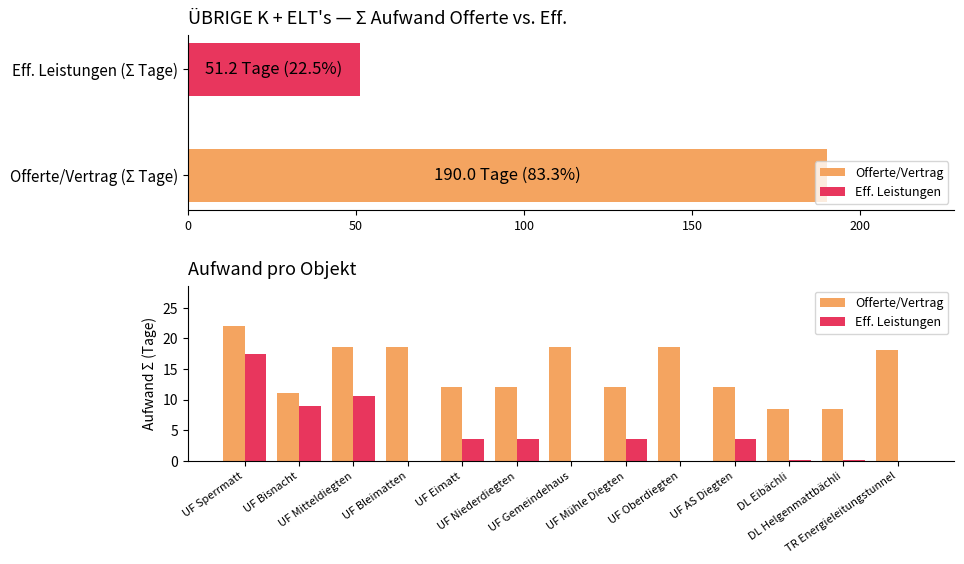

True or false: Eff. Leistungen has a value of 17.5 at UF Sperrmatt.

True